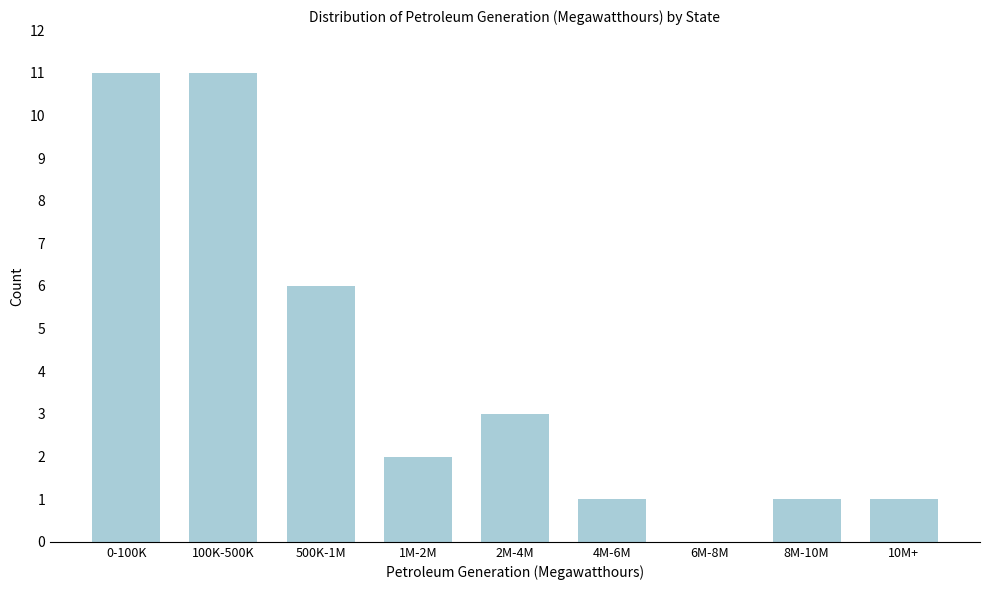

Reading left to right, list all the values displayed in this chart.

0-100K=11	100K-500K=11	500K-1M=6	1M-2M=2	2M-4M=3	4M-6M=1	6M-8M=0	8M-10M=1	10M+=1